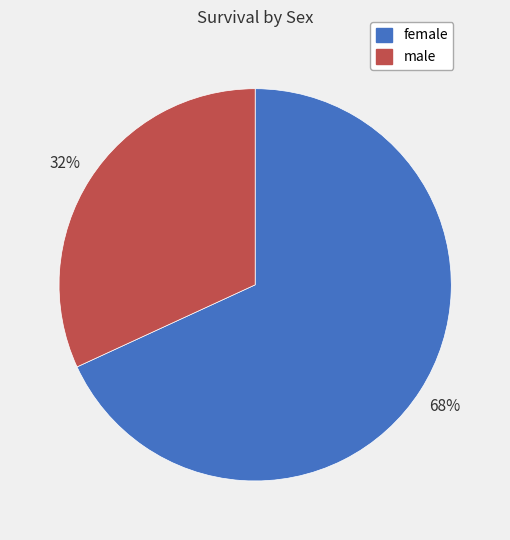

Do female and male together represent more than half of the pie?

Yes